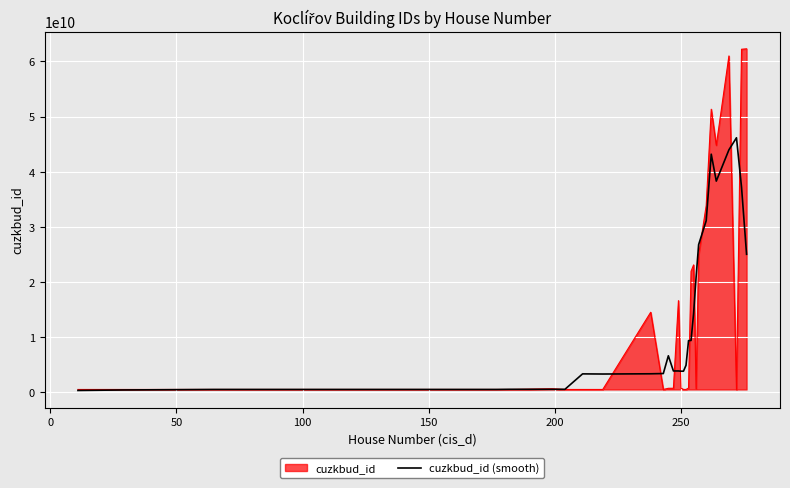

Which series has the widest spread of values?

cuzkbud_id